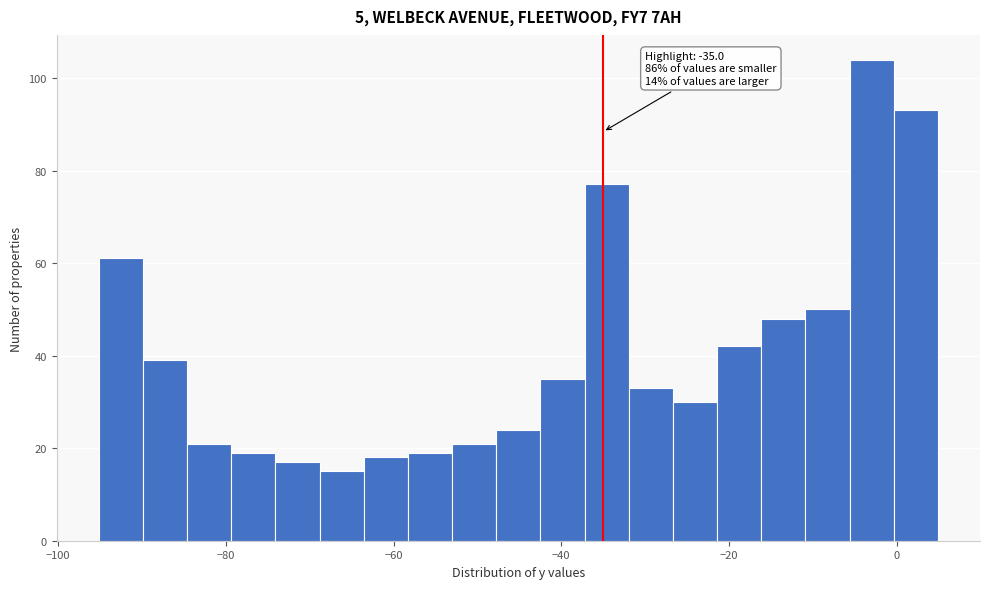

Read against the x-axis, roughly where is the centre of the tallest bar?

-2